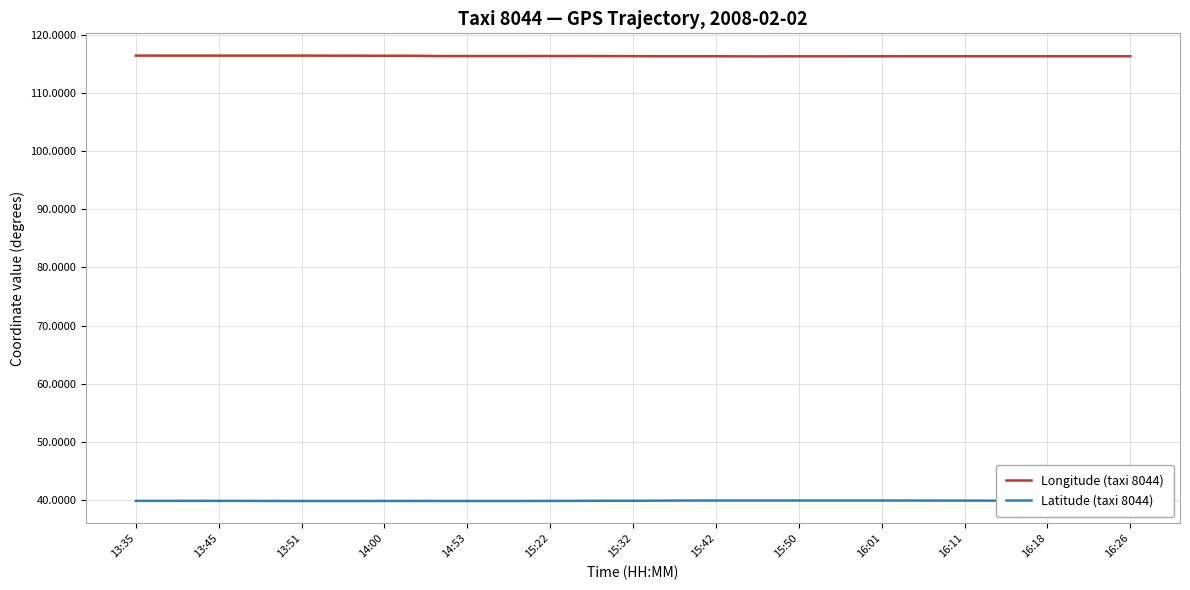

Which series has the largest total across all categories?

Longitude (taxi 8044)